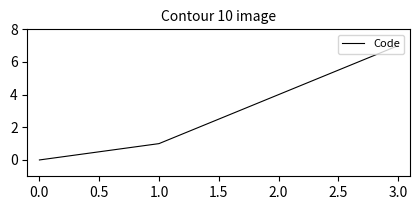

Read the value at 2.0.

4